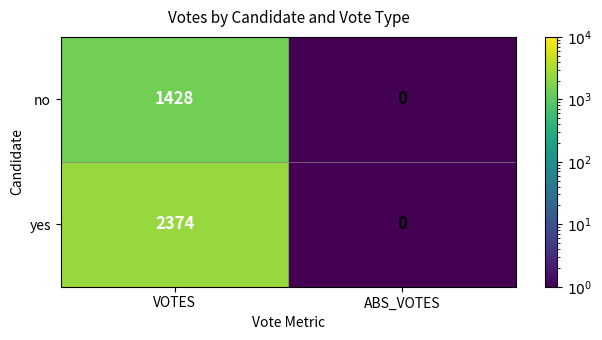

At which label does yes reach its peak?

VOTES